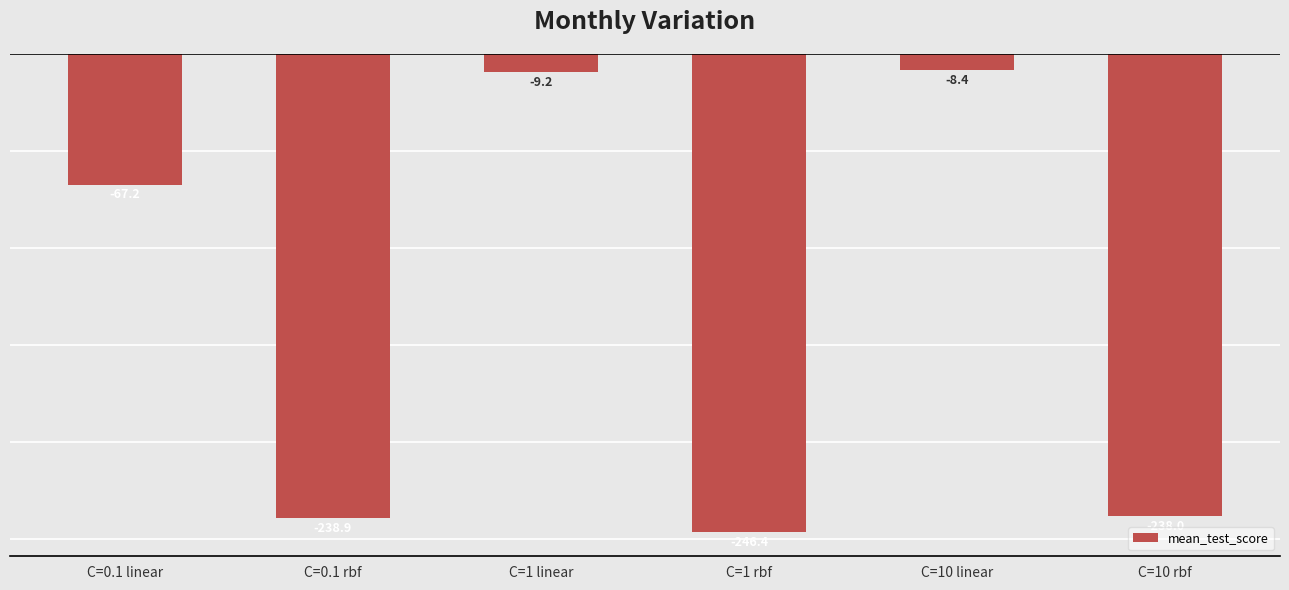

What is the change in value from C=0.1 linear to C=10 rbf?

-170.8